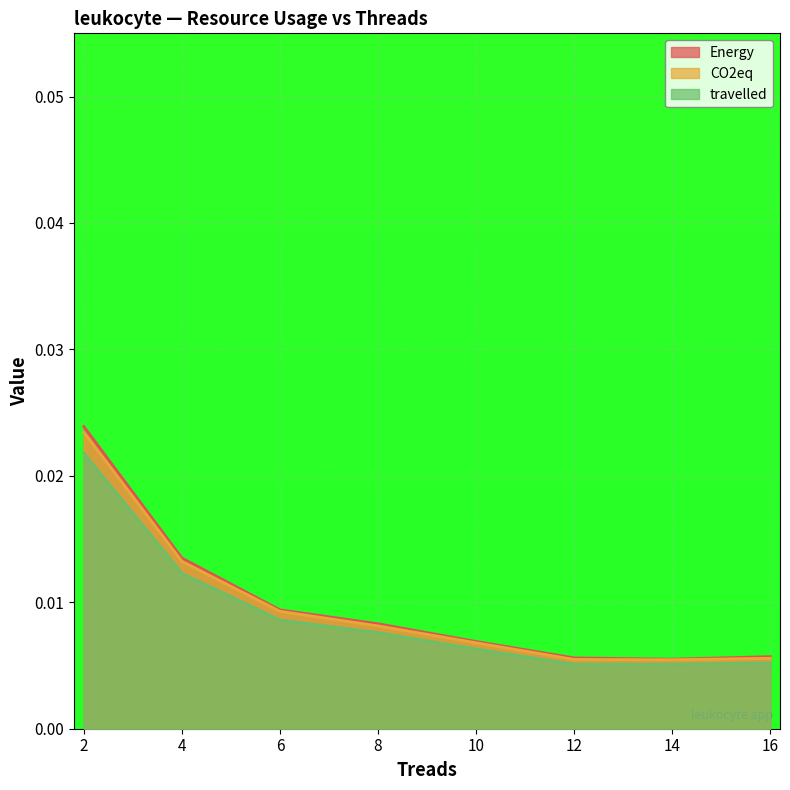

At how many categories does at least one series exceed 0?

8